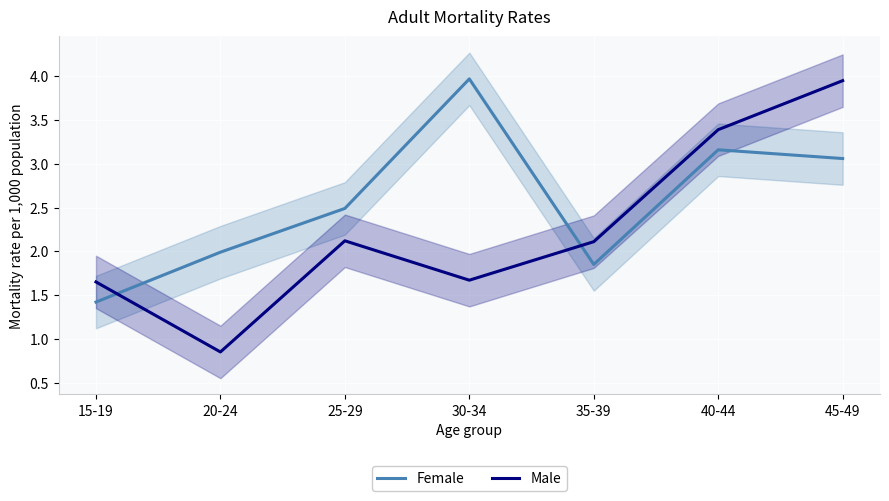

The value of Female at 45-49 is 3.1. True or false?

True